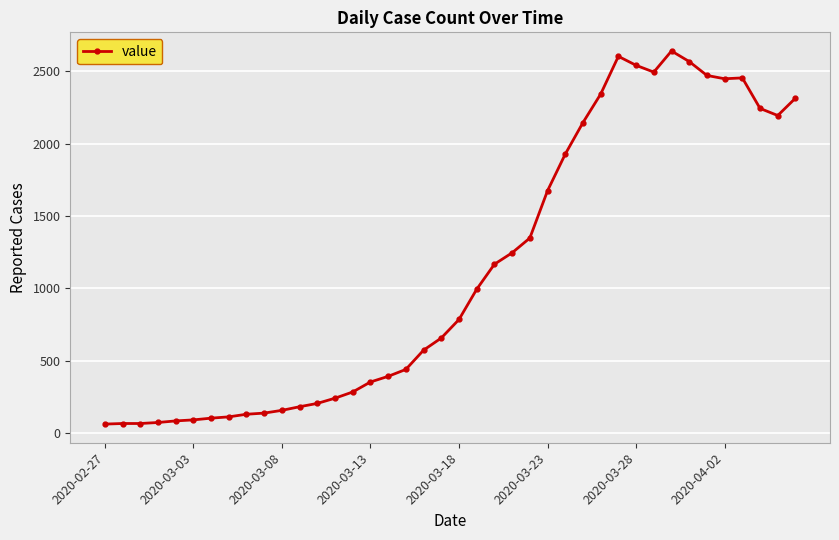

True or false: there are more than 2 points higher than both neighbors.

True